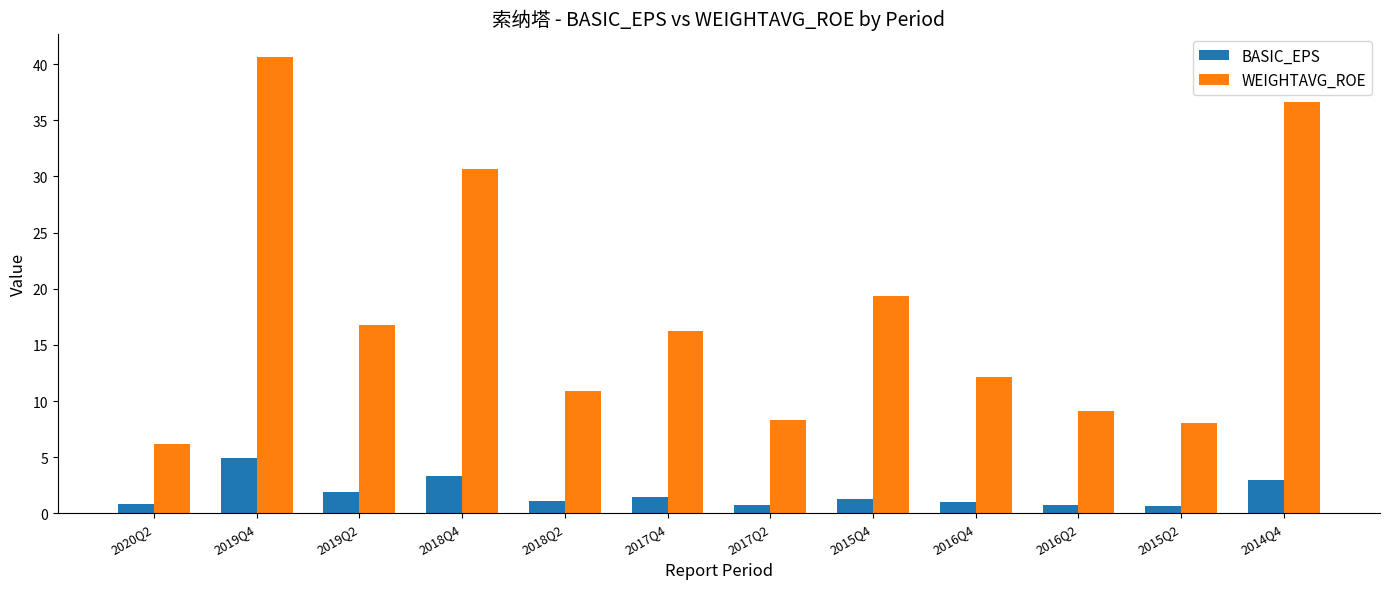

Where is WEIGHTAVG_ROE nearest to the value 23?

2015Q4